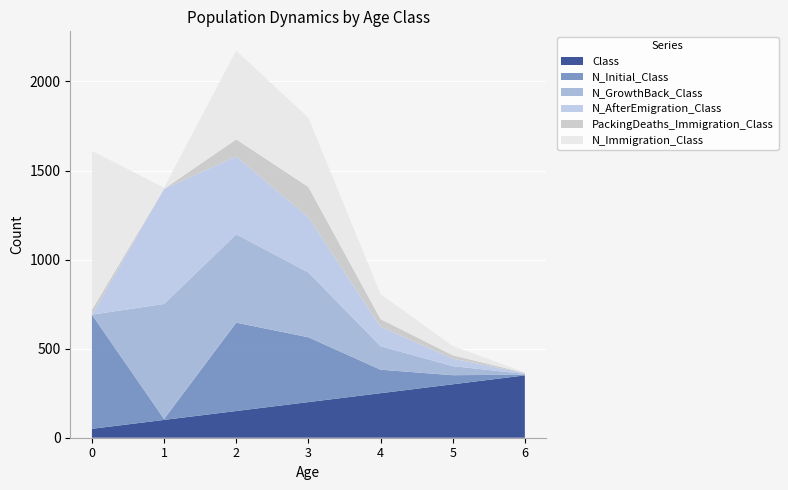

Reading right to left, list all the values displayed in this chart.

Class: 6=350	5=300	4=250	3=200	2=150	1=100	0=50
N_Initial_Class: 6=4	5=51	4=132	3=364	2=496	1=5	0=641
N_GrowthBack_Class: 6=4	5=51	4=132	3=364	2=496	1=646	0=0
N_AfterEmigration_Class: 6=4	5=42	4=109	3=310	2=437	1=646	0=0
PackingDeaths_Immigration_Class: 6=2	5=19	4=43	3=170	2=96	1=0	0=27
N_Immigration_Class: 6=3	5=52	4=140	3=388	2=498	1=7	0=892